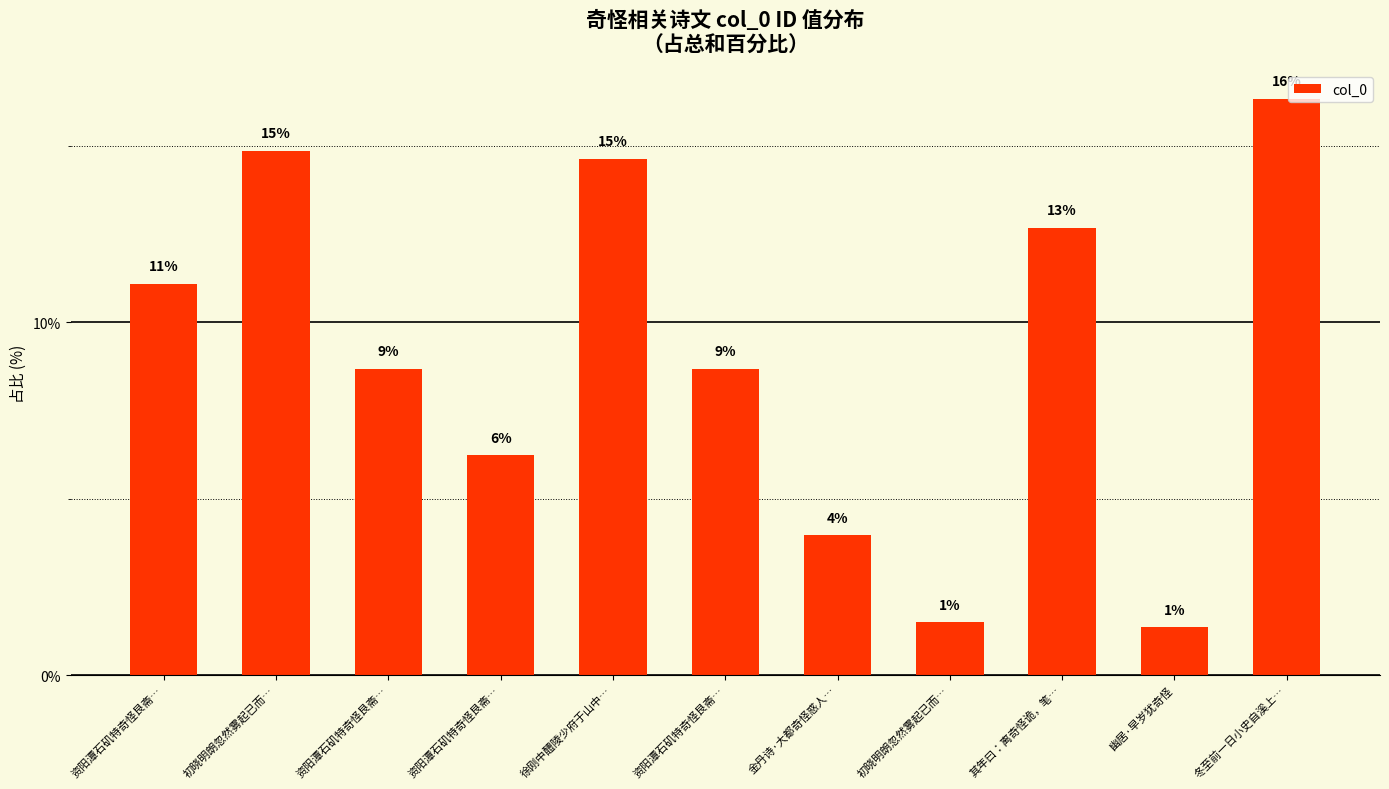

What is the difference between the maximum and minimum values?

15.0